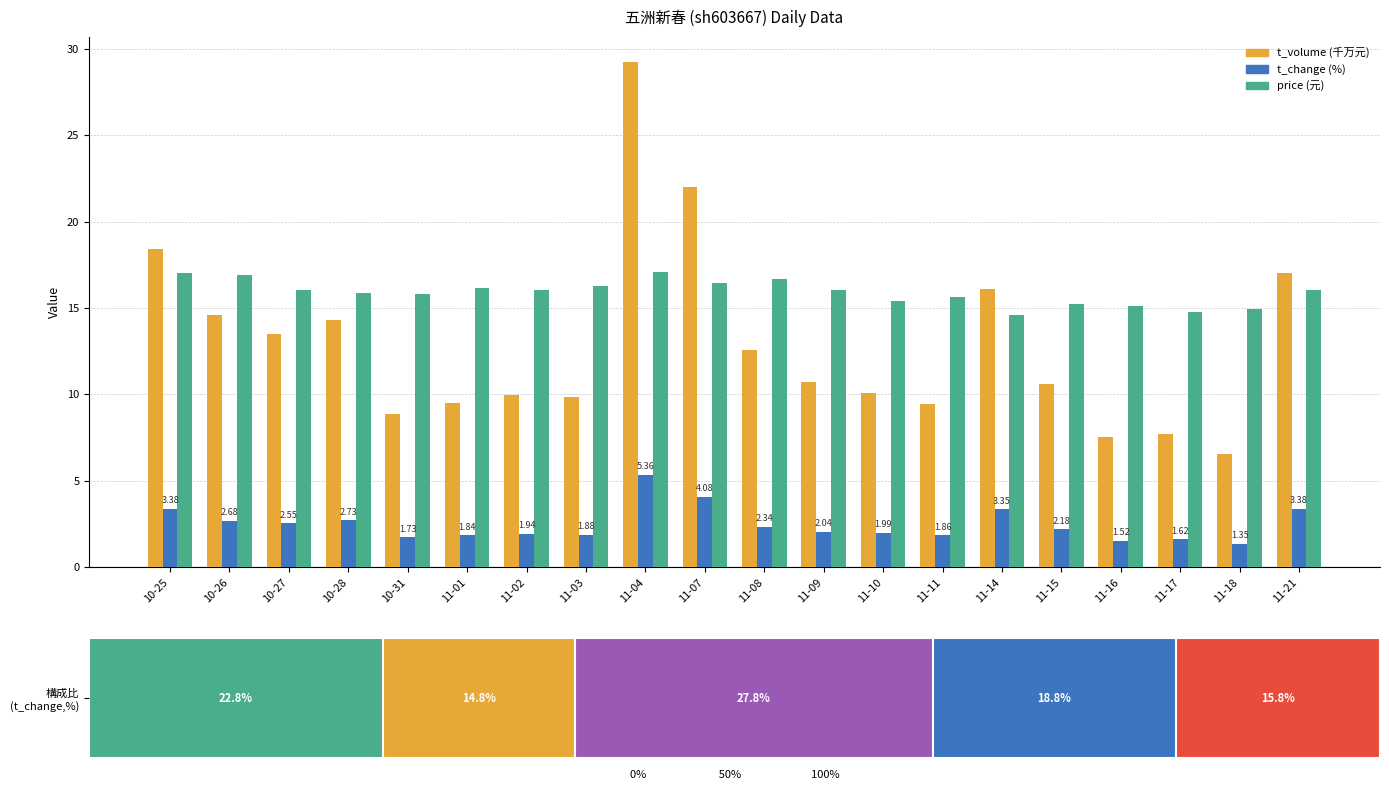

Is the value of t_volume (千万元) at 10-28 greater than the value of t_change (%) at 10-27?

Yes